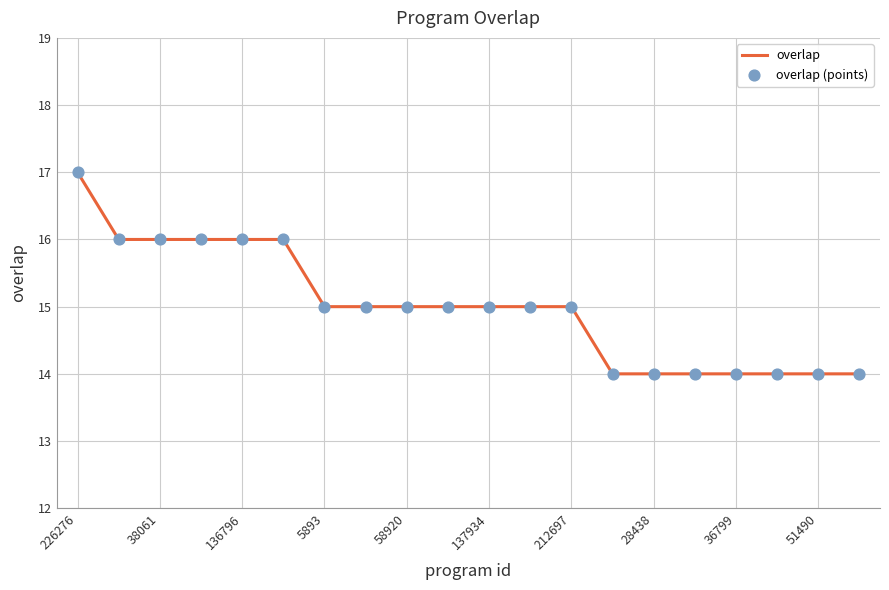

What is the minimum value shown in the chart?

14